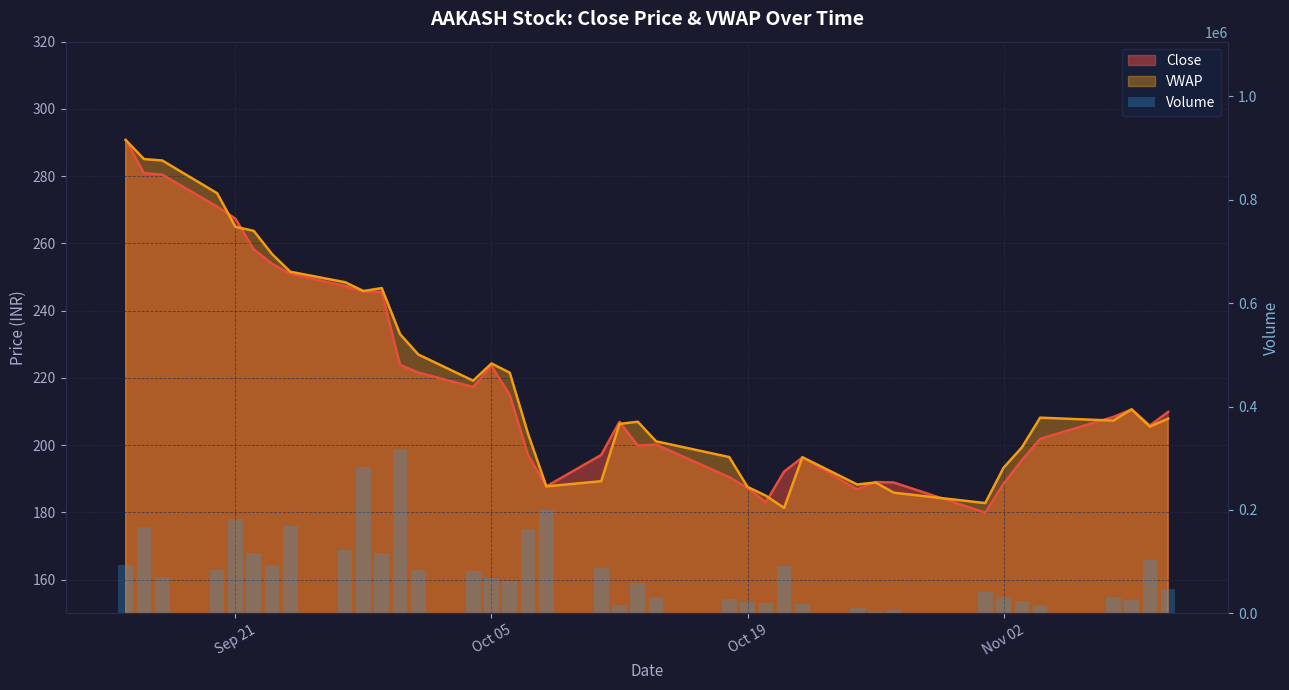

Are the bars grouped side by side (vs. stacked)?

No